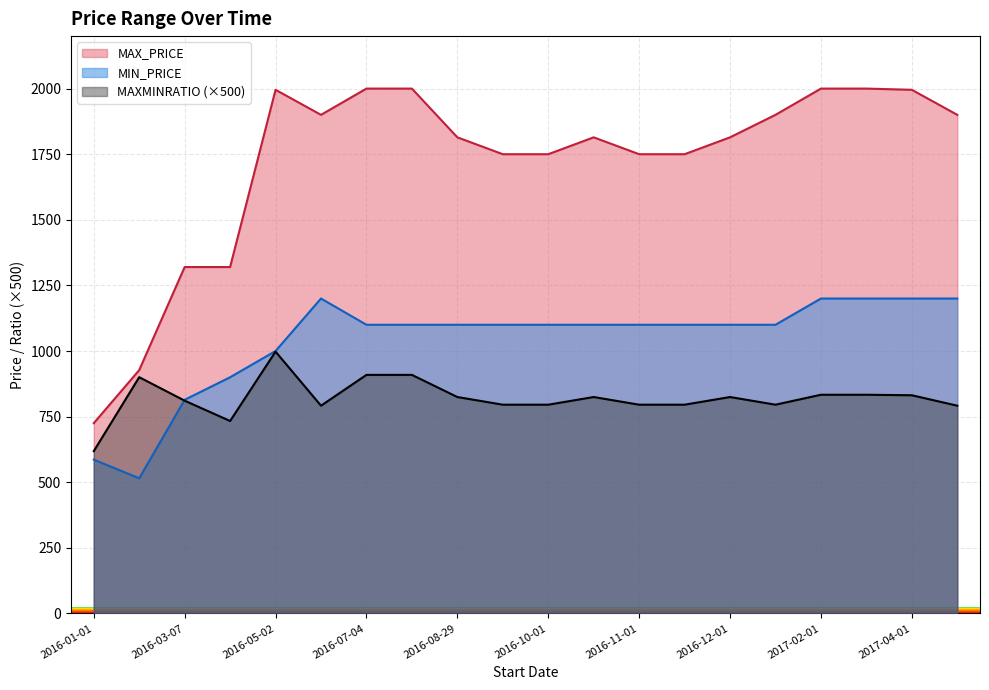

List the series in order of their peak value, highest first.

MAX_PRICE, MIN_PRICE, MAXMINRATIO (×500)